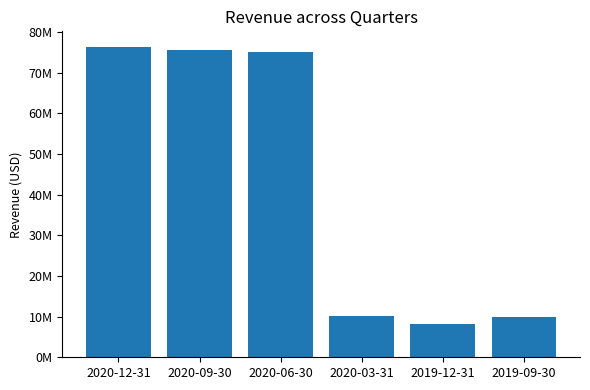

Approximately how many times larger is the value at 2020-12-31 compared to 2020-06-30?

1.0